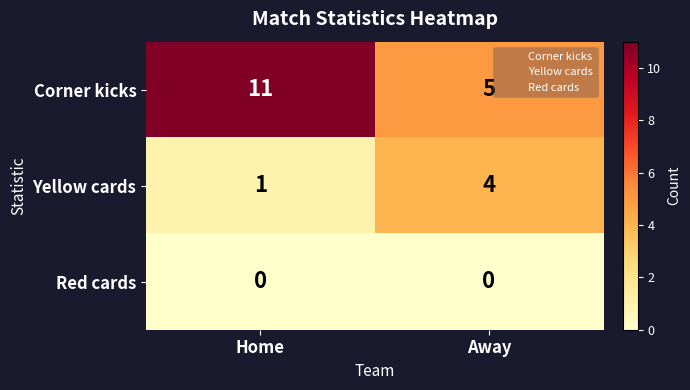

Which series changed the most between Home and Away?

Corner kicks